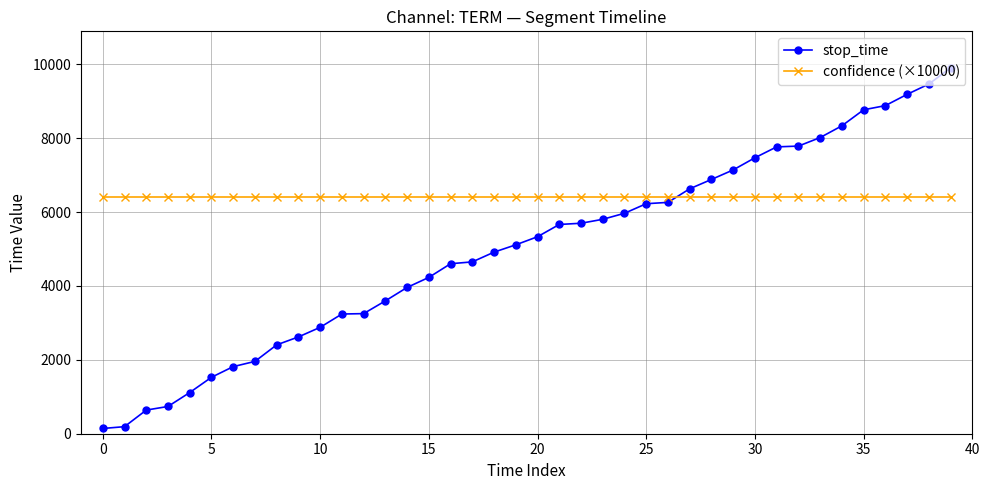

Which series has the widest spread of values?

stop_time